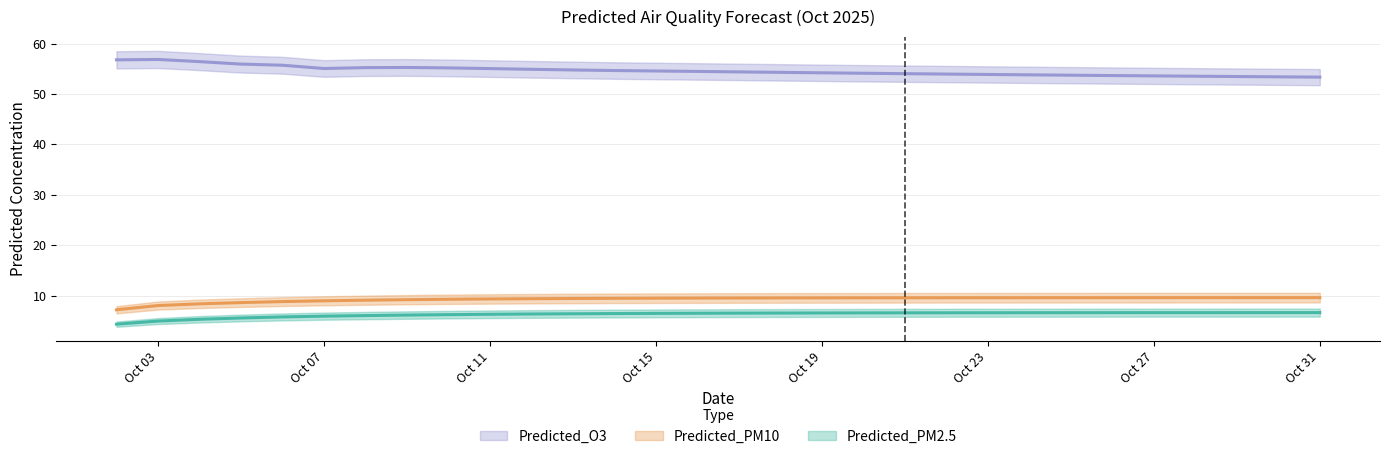

What is the minimum value shown in the chart?

4.3